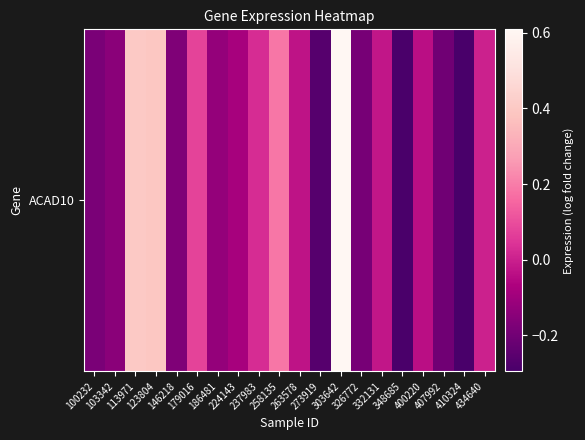

Reading left to right, extract all data points from this chart.

-0.2	-0.1	0.4	0.4	-0.2	0.1	-0.1	-0.1	0.0	0.2	-0.0	-0.3	0.6	-0.2	-0.0	-0.3	-0.0	-0.2	-0.3	0.0